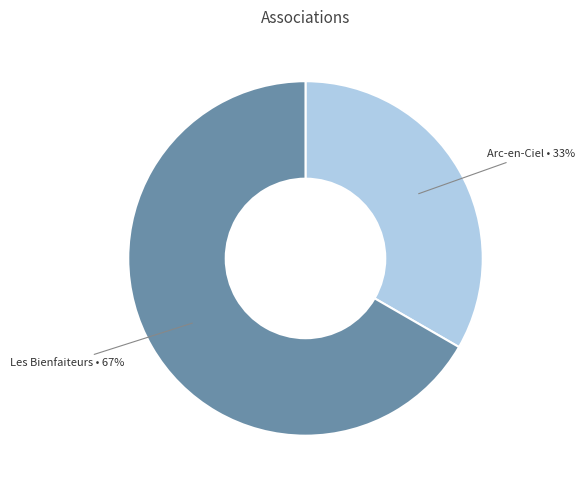

How many segments does this pie chart have?

2